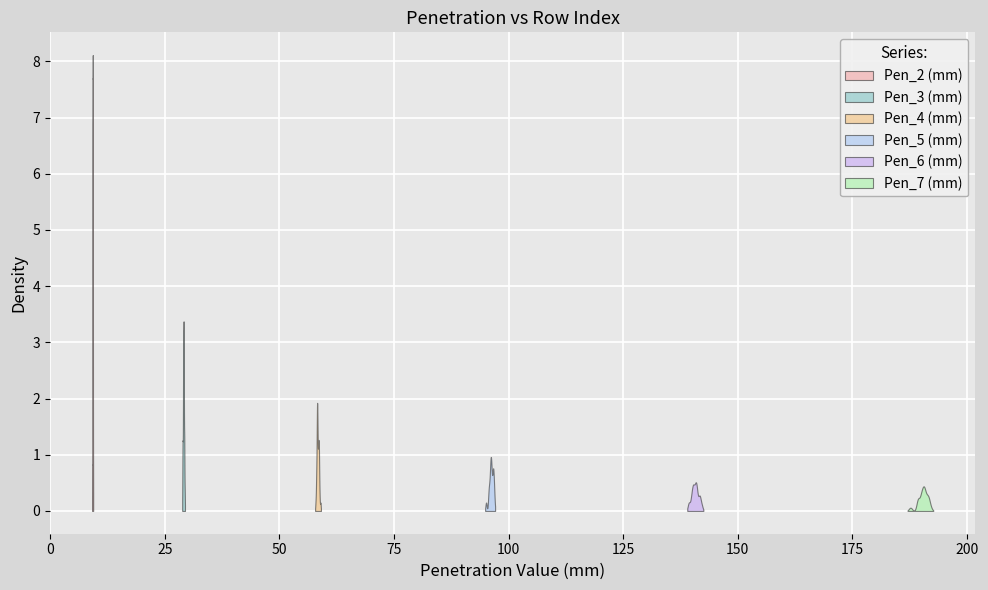

Where does the Pen_5 (mm) series first go above 96?

1